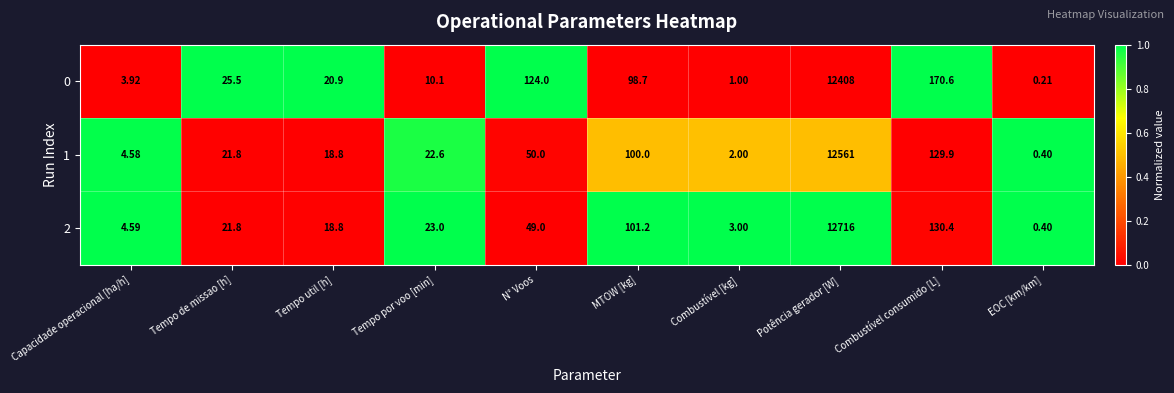

Where is 0 nearest to the value 6204?

Combustível consumido [L]